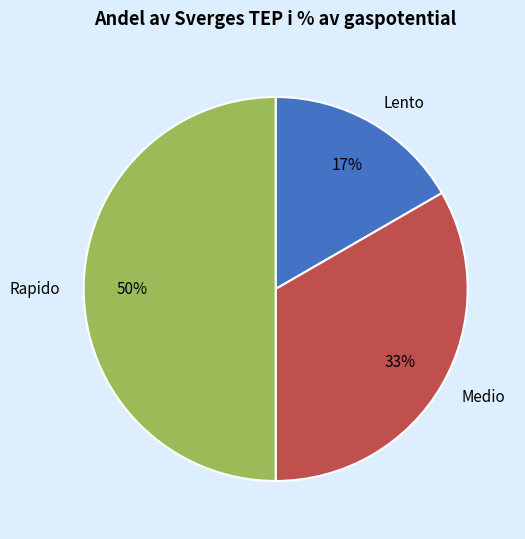

Is Medio the majority of the pie?

No